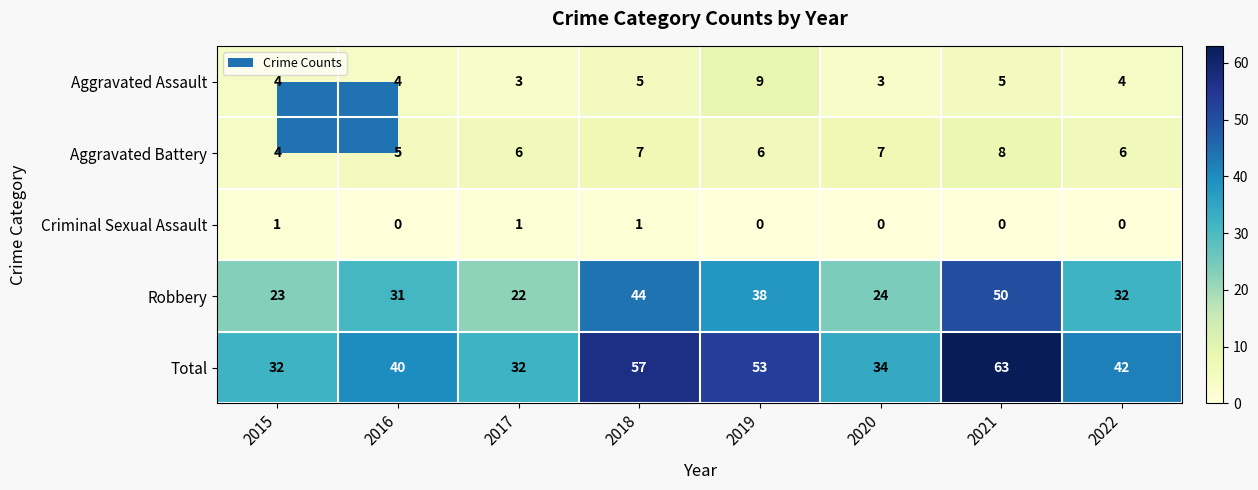

Is it true that Criminal Sexual Assault equals 1 at 2017?

True